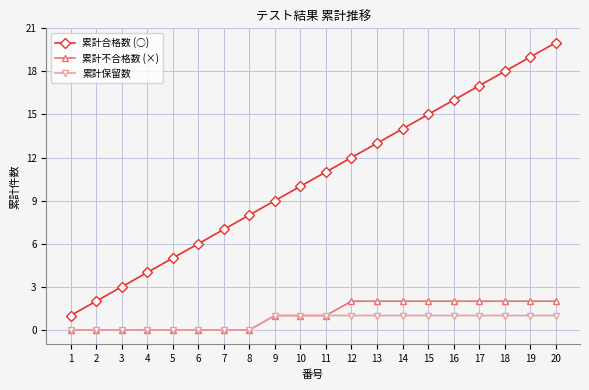

The 累計不合格数 (×) series shows -1 at 5. True or false?

False